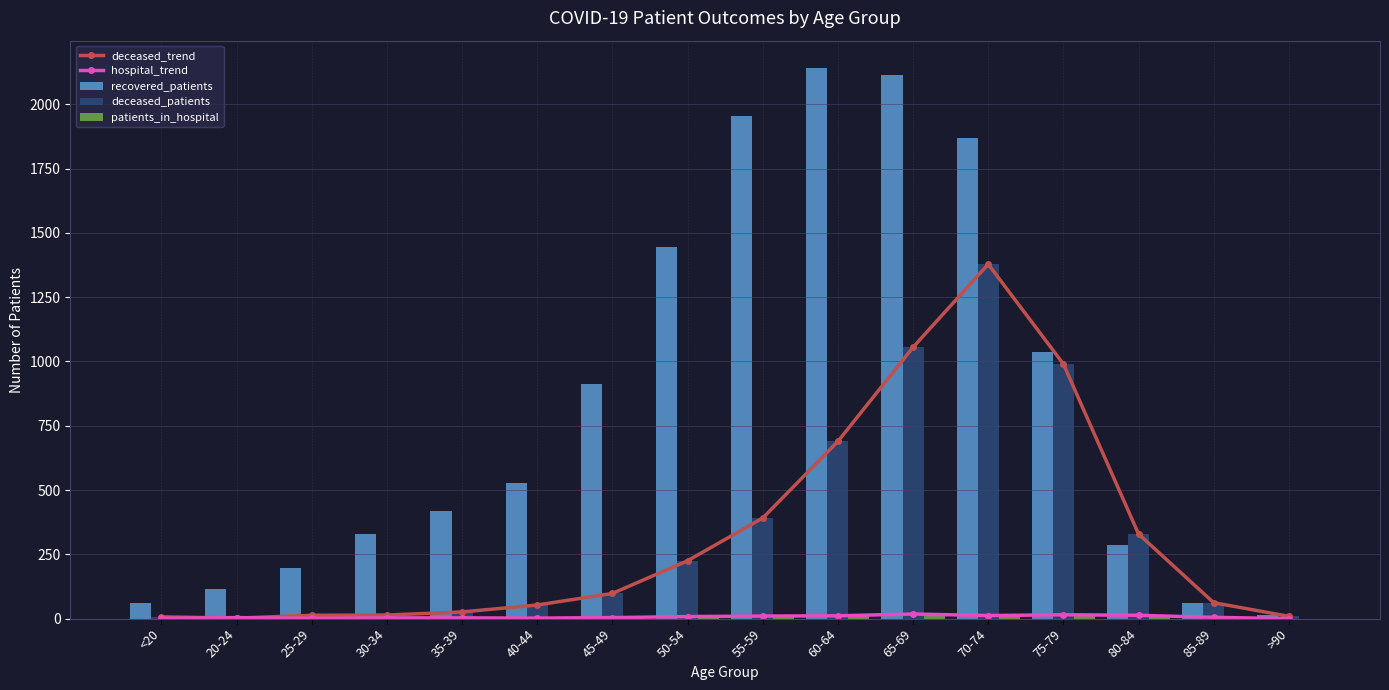

Between 20-24 and 25-29, which series saw the biggest shift?

recovered_patients